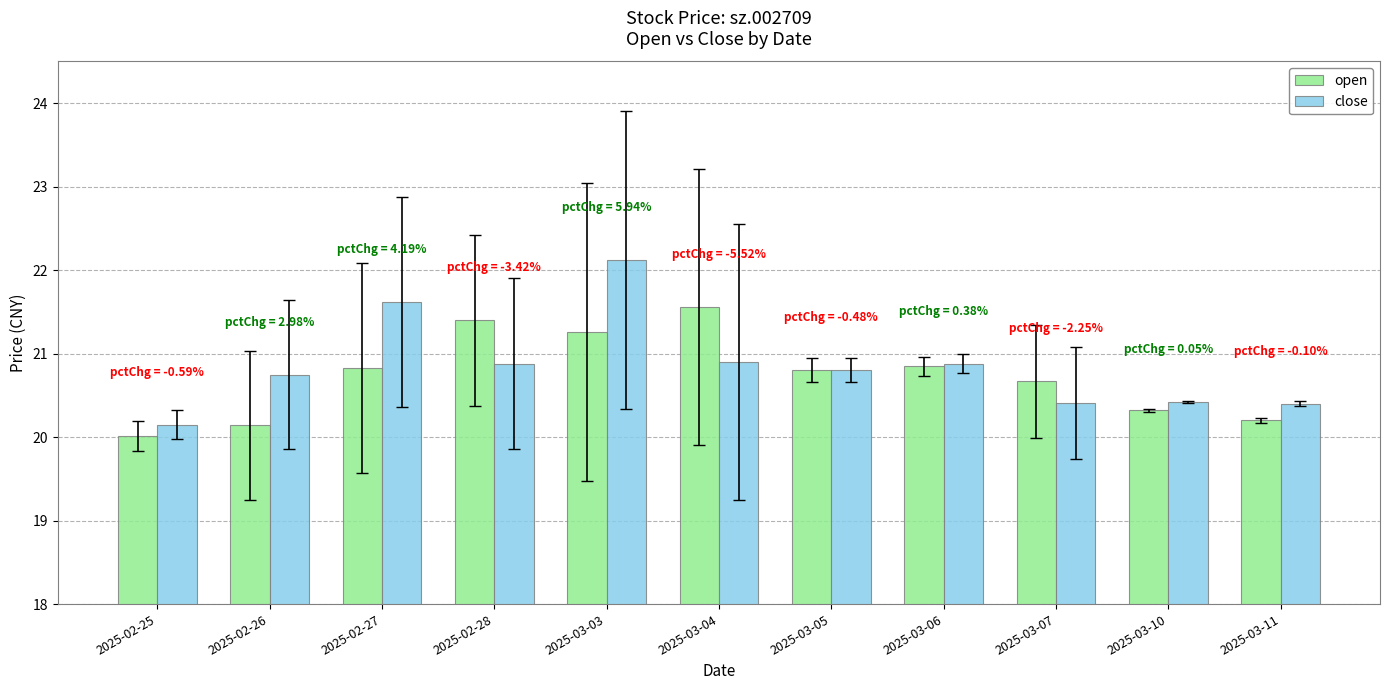

Read the close value at 2025-02-27.

21.6